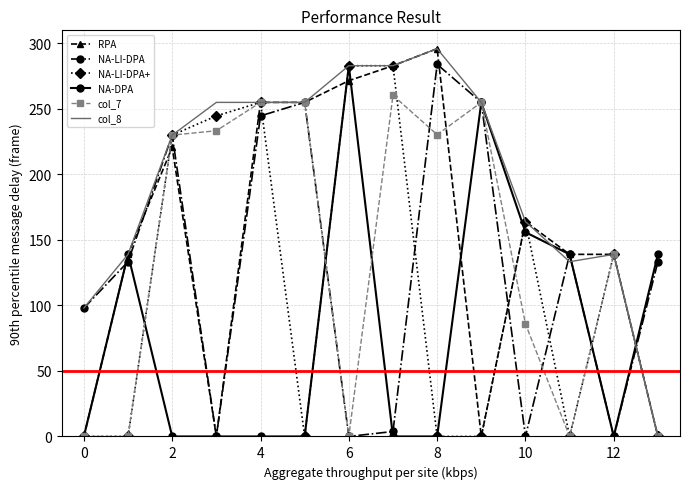

What is the highest value of the NA-LI-DPA series?

284.0